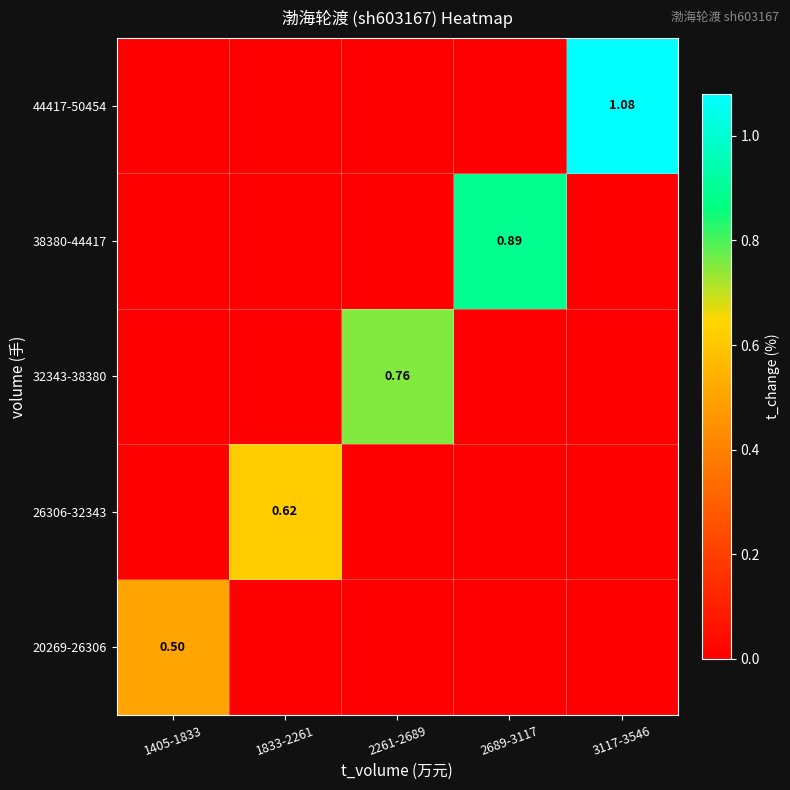

Rank the categories by 44417-50454 value from highest to lowest.

3117-3546, 1405-1833, 1833-2261, 2261-2689, 2689-3117